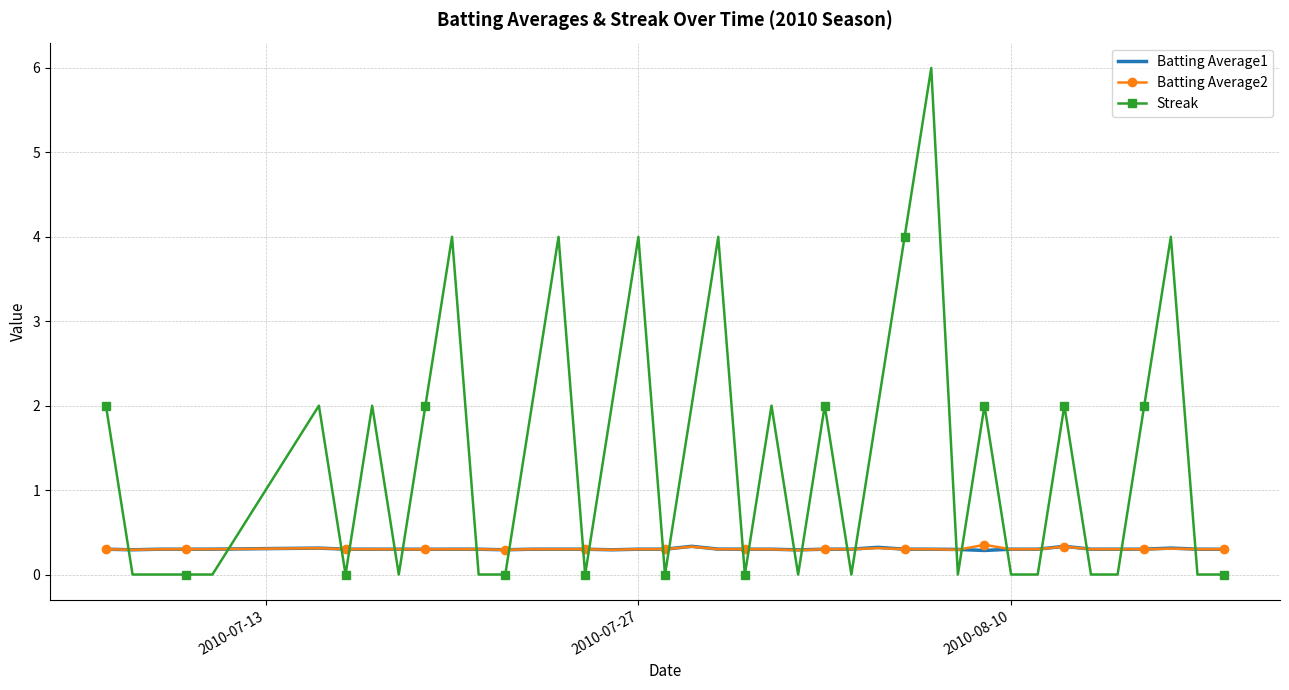

What is the greatest value displayed?

6.0